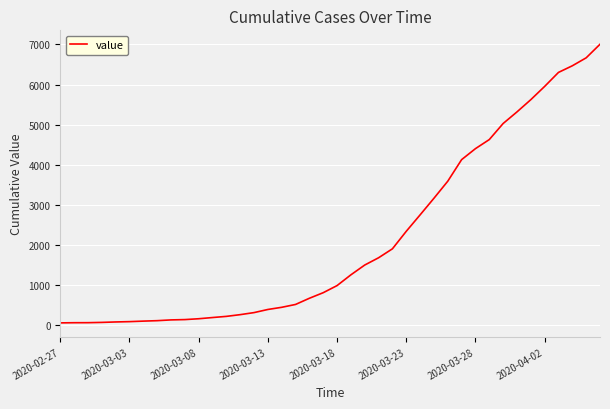

What is the difference between the maximum and minimum values?

6940